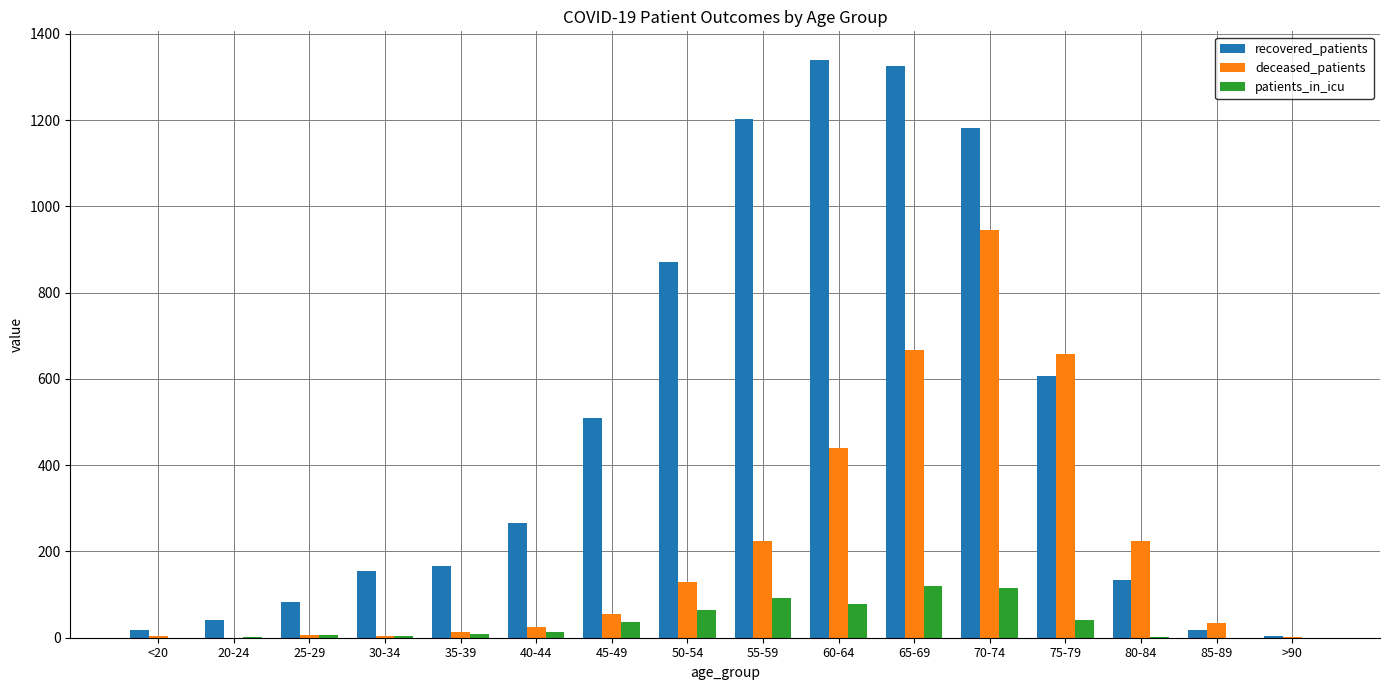

What is the approximate value of recovered_patients at 30-34, to the nearest 10?

150